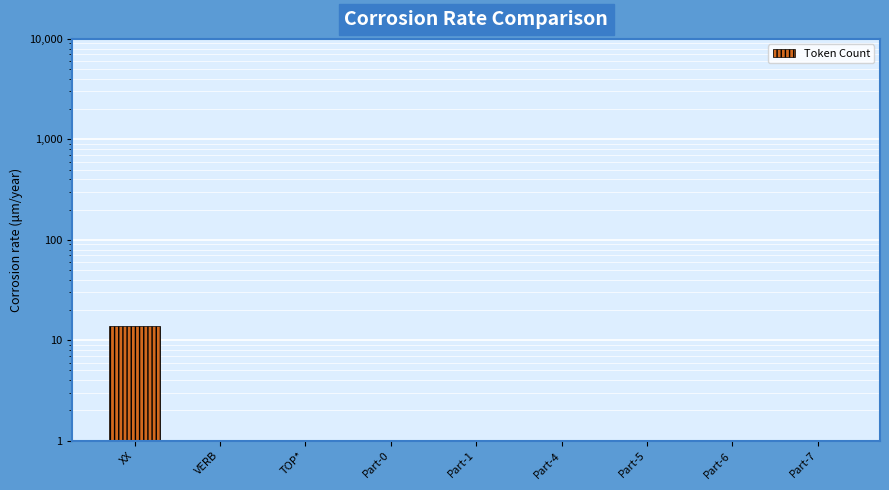

Reading right to left, list all the values displayed in this chart.

1	1	1	1	1	1	1	1	14